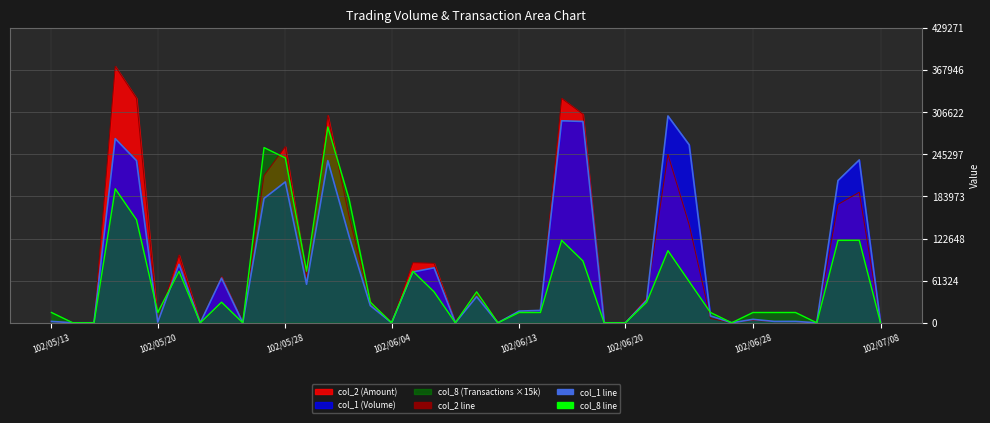

What is the difference between the second highest and minimum values in the col_2 line series?

326820